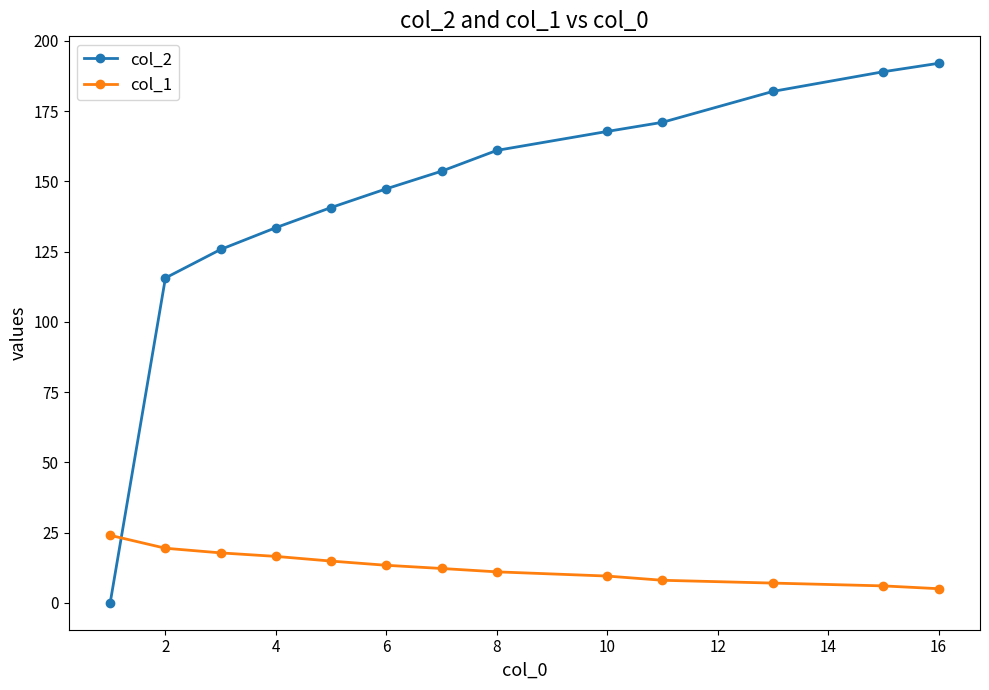

Reading left to right, list all the values displayed in this chart.

col_2: 0.0	115.6	125.8	133.5	140.7	147.3	153.6	161.0	167.8	171.0	182.0	189.0	192.0
col_1: 24.0	19.4	17.8	16.5	14.8	13.3	12.2	11.0	9.5	8.0	7.0	6.0	5.0